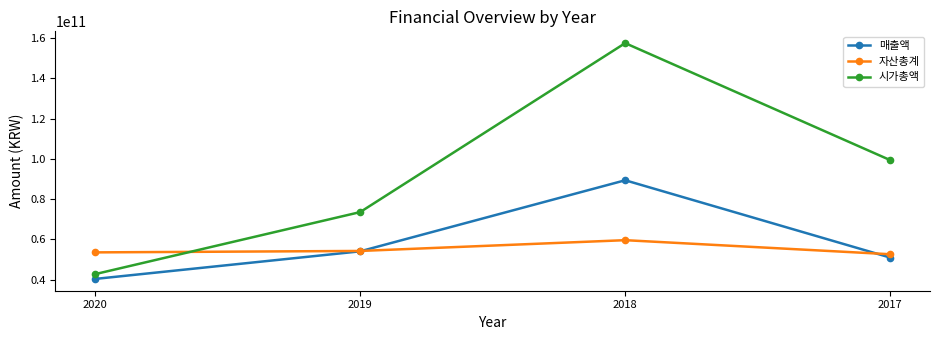

What is the minimum value for 자산총계?

52672719854